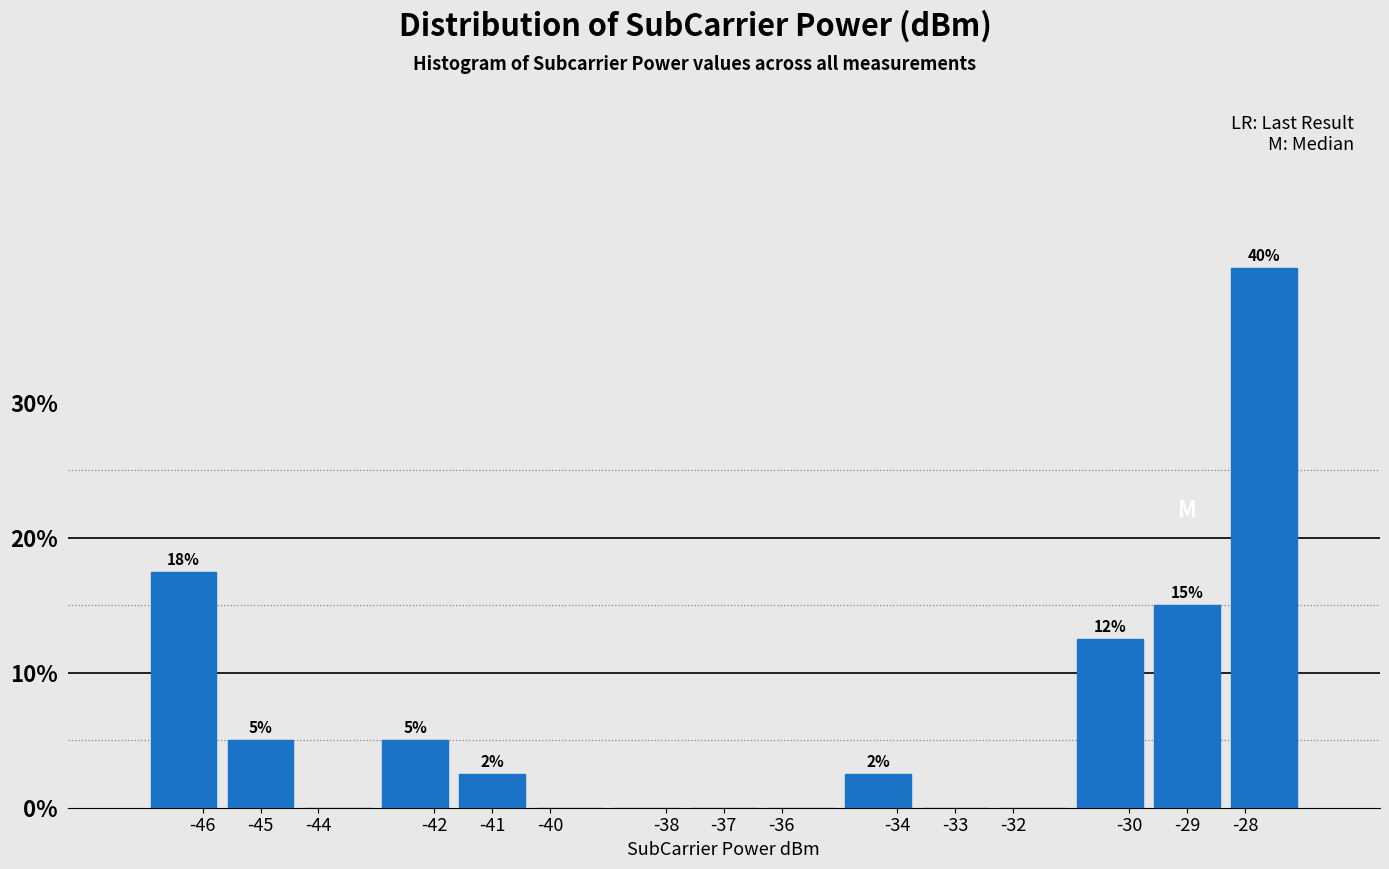

Which range on the x-axis has the tallest bar?

-28.3 to -27.0